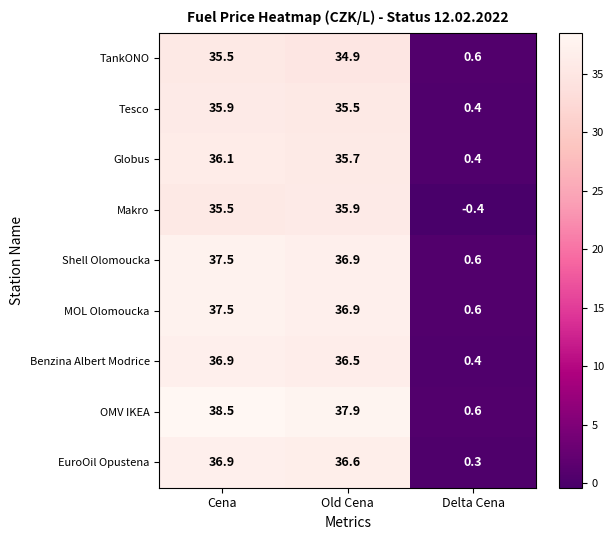

Which series has the largest total across all categories?

OMV IKEA